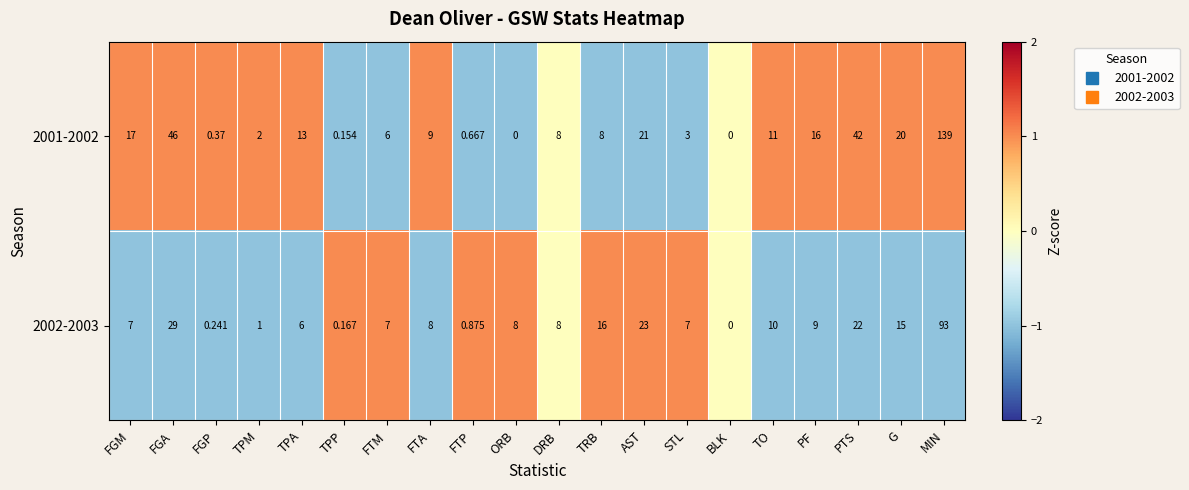

At which category is the sum across all series the highest?

MIN